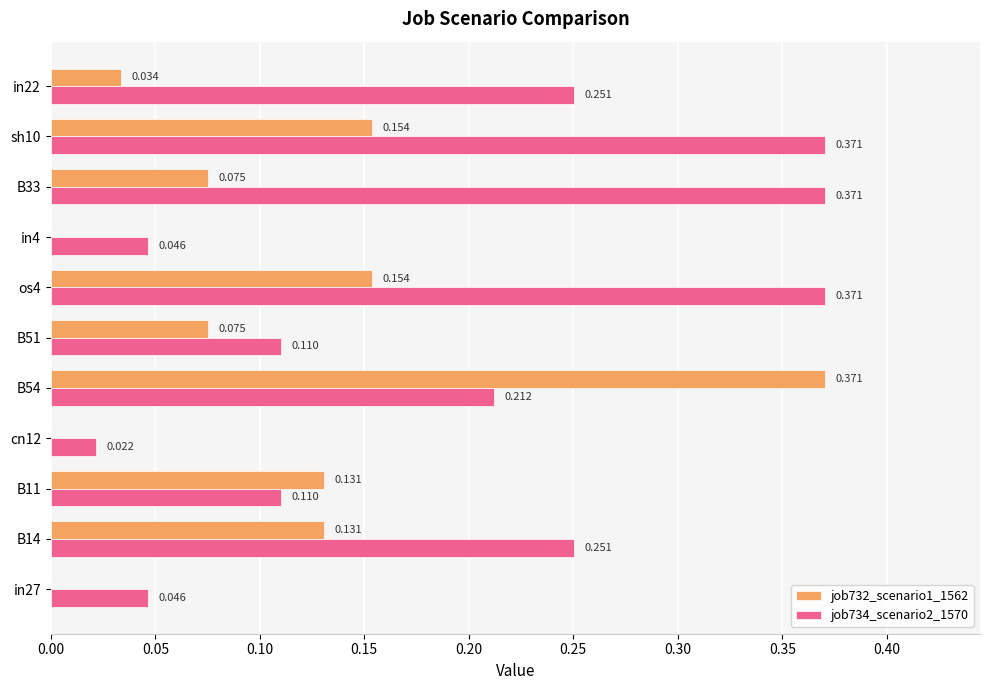

Is the value of job732_scenario1_1562 at sh10 greater than the value of job734_scenario2_1570 at B14?

No